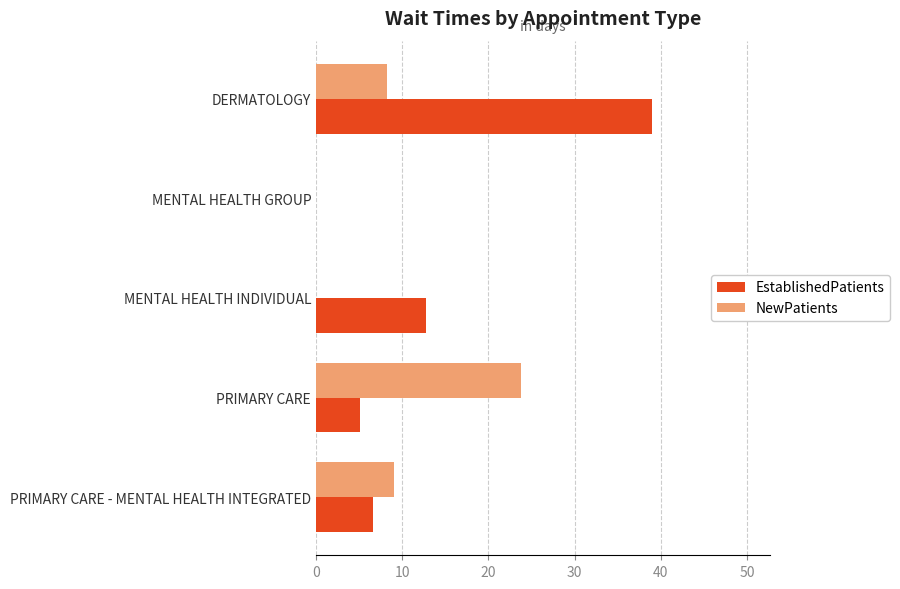

What is the sum of all EstablishedPatients values?

63.5